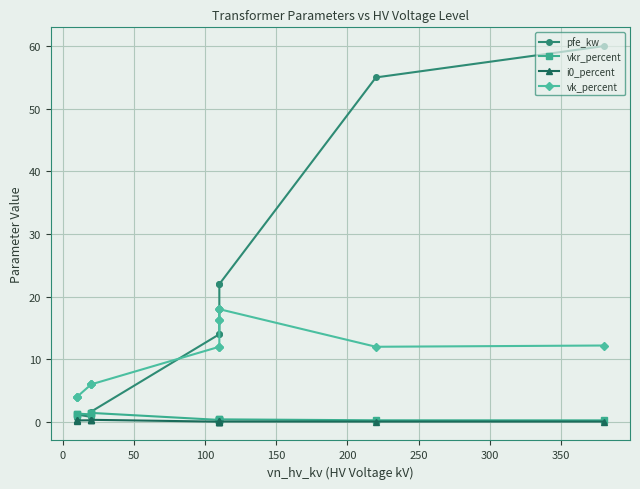

The vk_percent series shows 6.7 at −50. True or false?

False